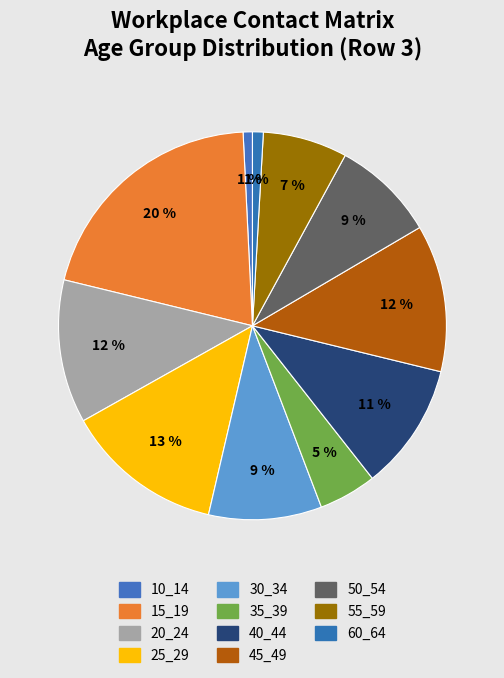

Is there any slice that represents more than half of the pie?

No